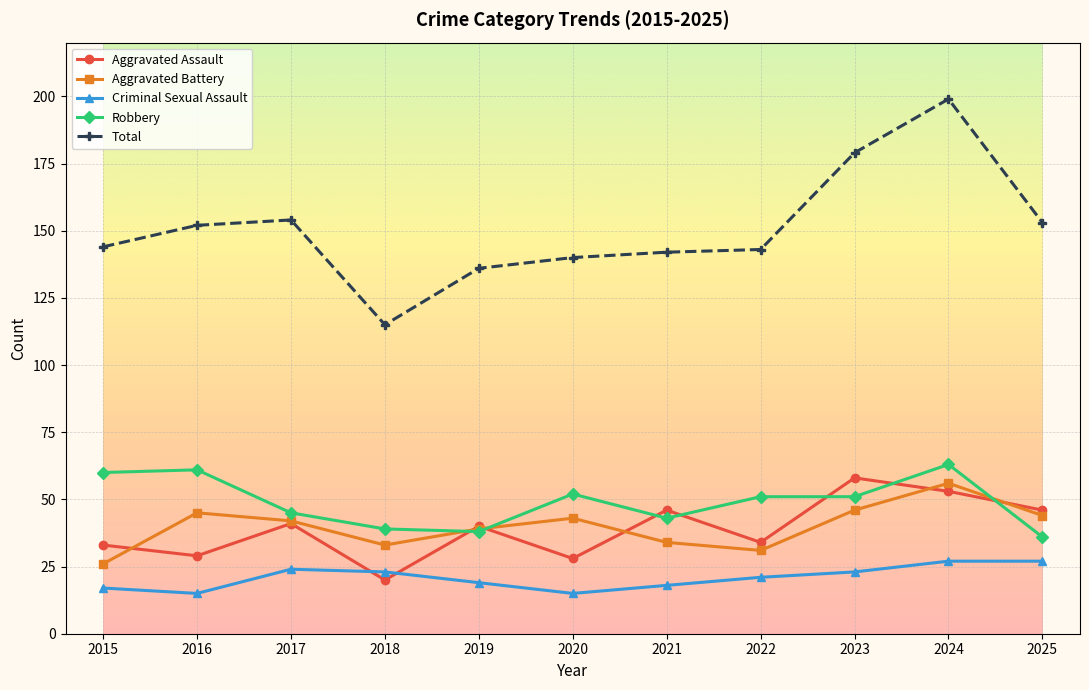

At which category does Criminal Sexual Assault reach its first local valley?

2016